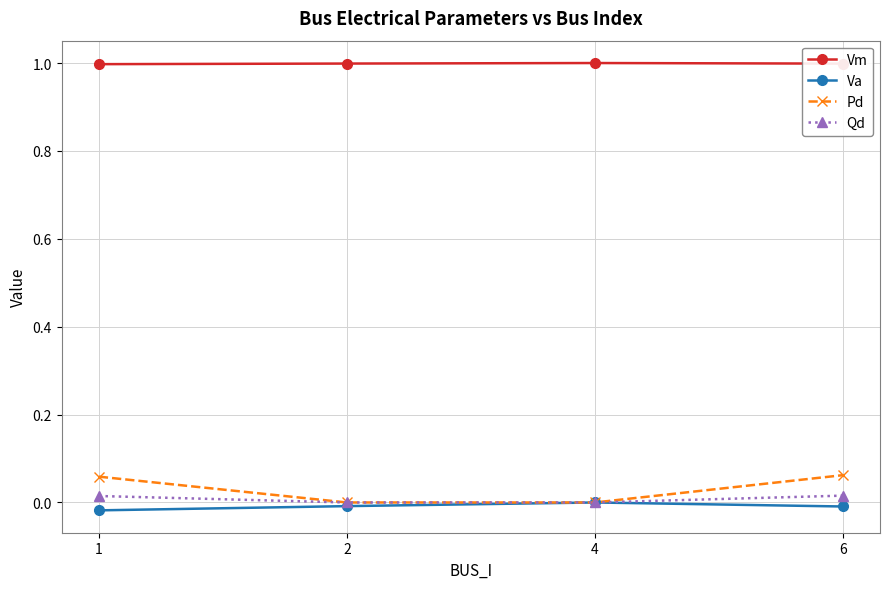

True or false: Pd and Vm intersect in this chart.

False